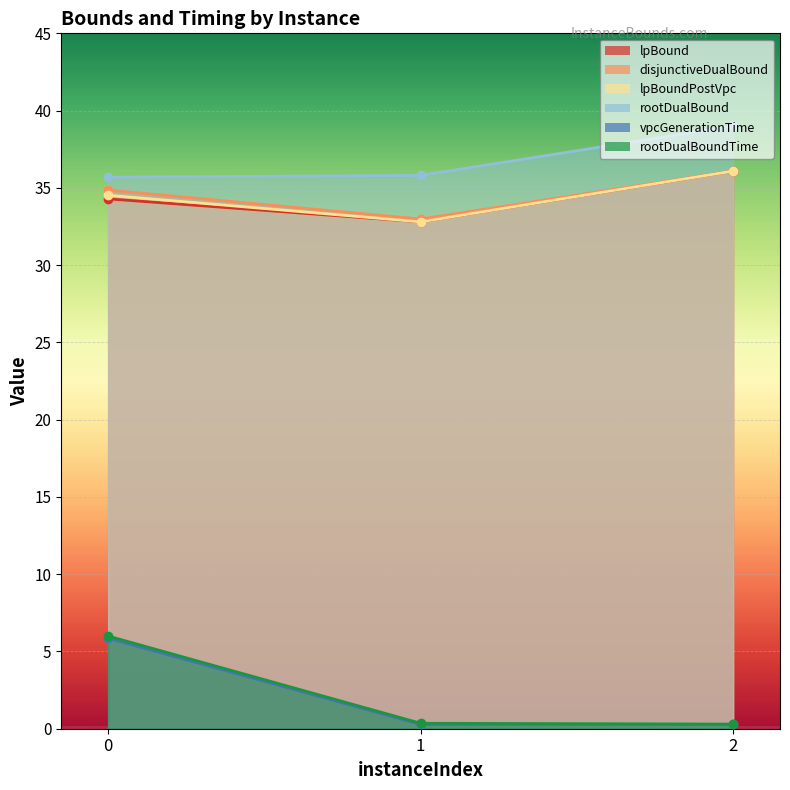

Reading left to right, what are all the values shown in this chart?

lpBound: 0=34.3	1=32.8	2=36.1
disjunctiveDualBound: 0=34.9	1=33.0	2=36.1
lpBoundPostVpc: 0=34.5	1=32.8	2=36.1
rootDualBound: 0=35.7	1=35.8	2=39.0
vpcGenerationTime: 0=5.9	1=0.3	2=0.3
rootDualBoundTime: 0=6.0	1=0.4	2=0.3